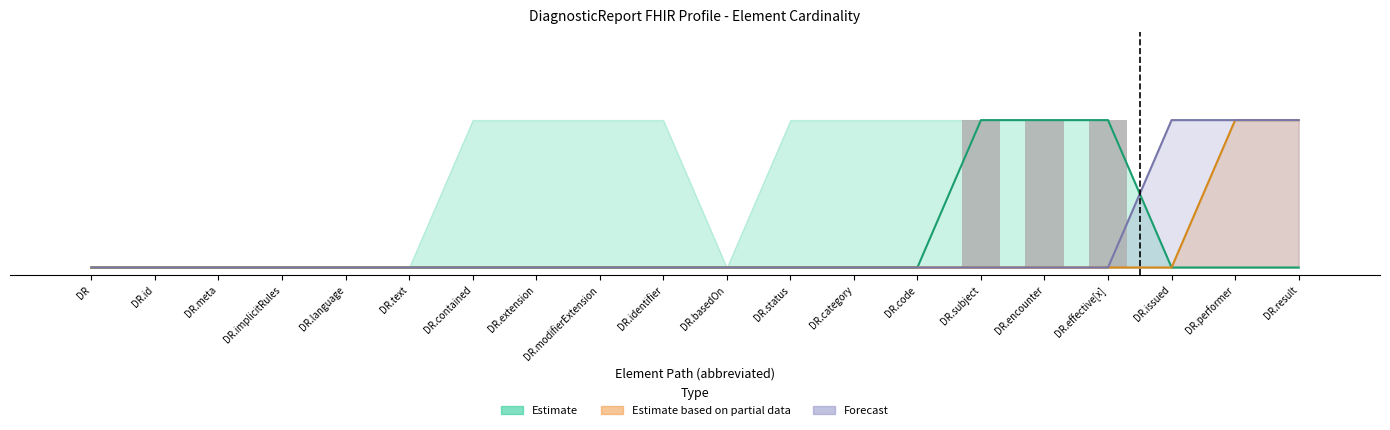

Does the chart contain stacked bars?

No